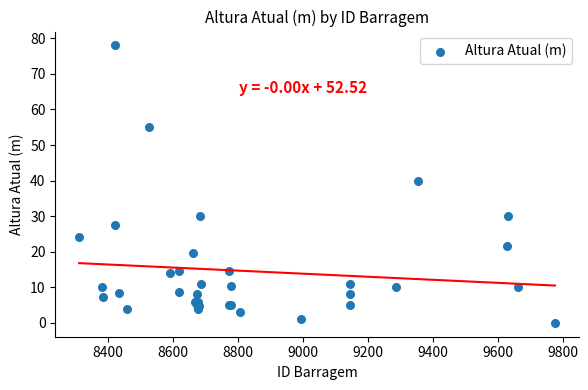

What Y value in the scatter plot is closest to 39?

40.0